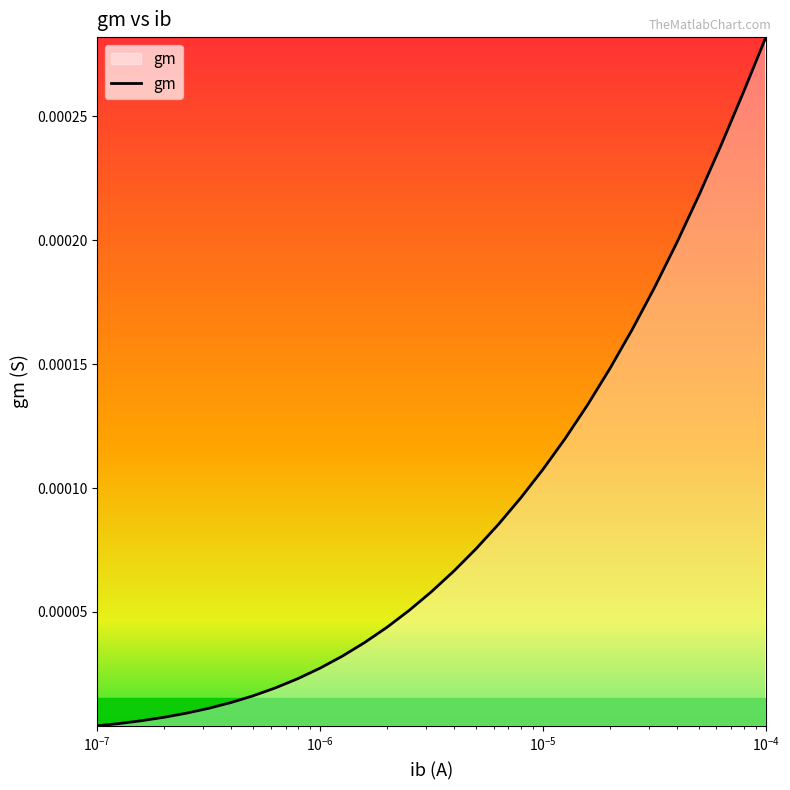

Where is the data nearest to the value 0?

1e-07